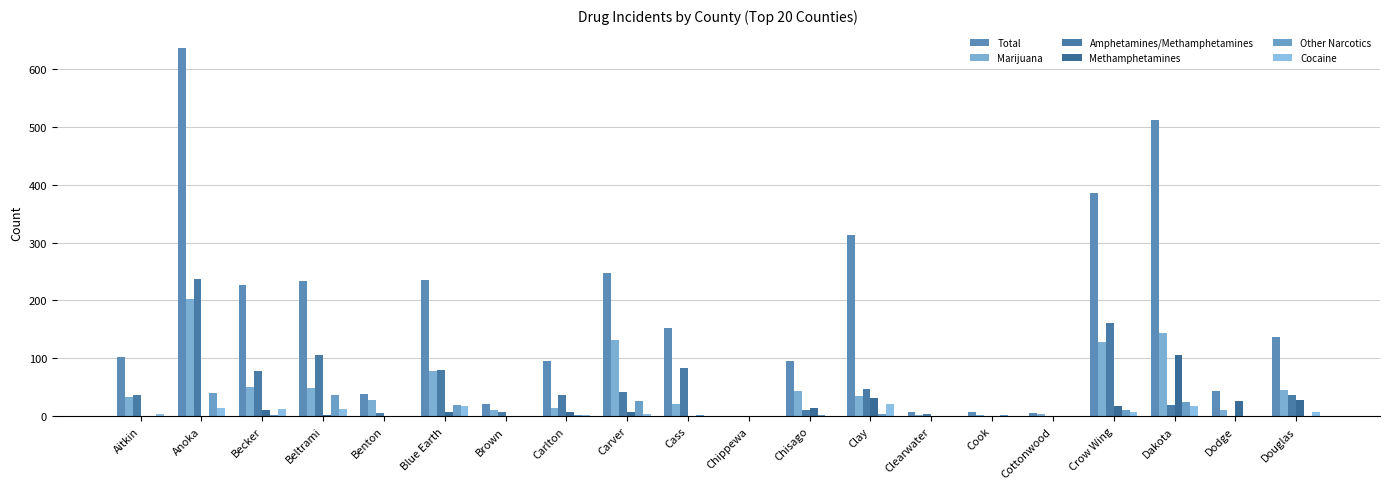

Does the chart contain stacked bars?

No